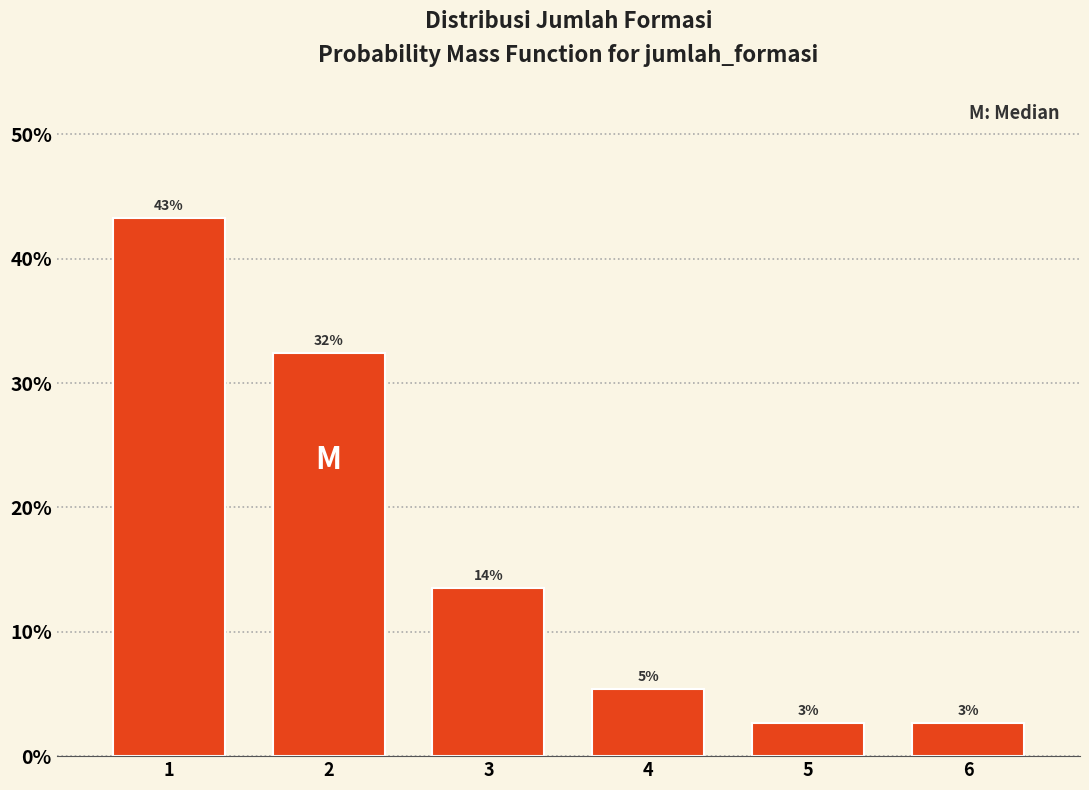

Does the chart contain any negative values?

No